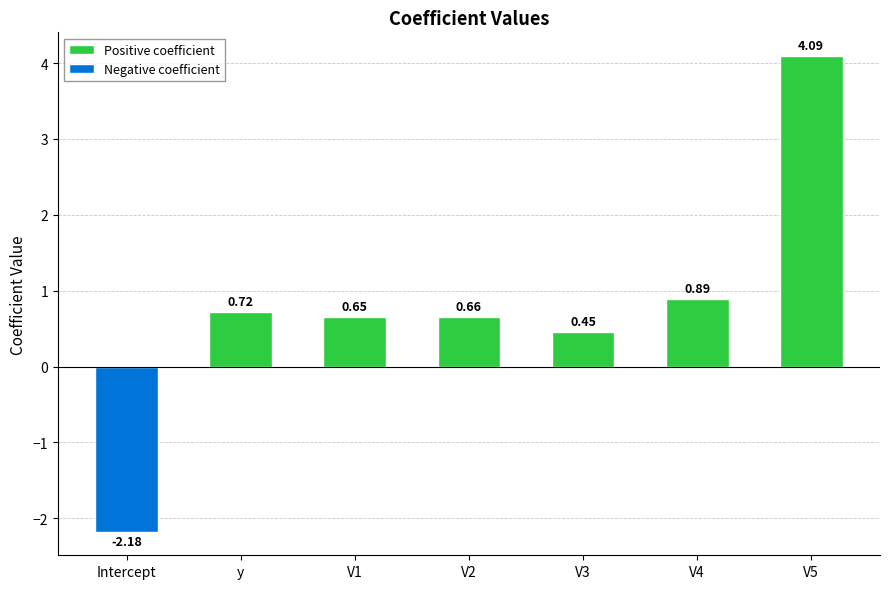

Which category has the lowest value across all series?

Intercept